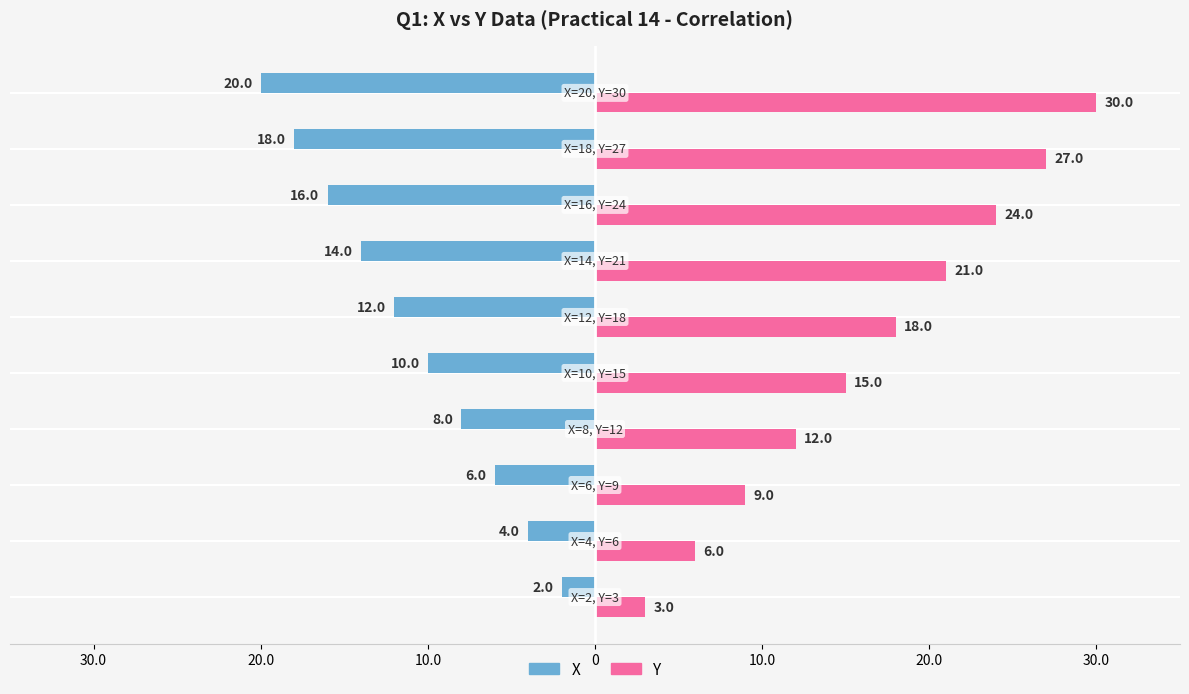

What are all the series names shown in the legend?

X, Y